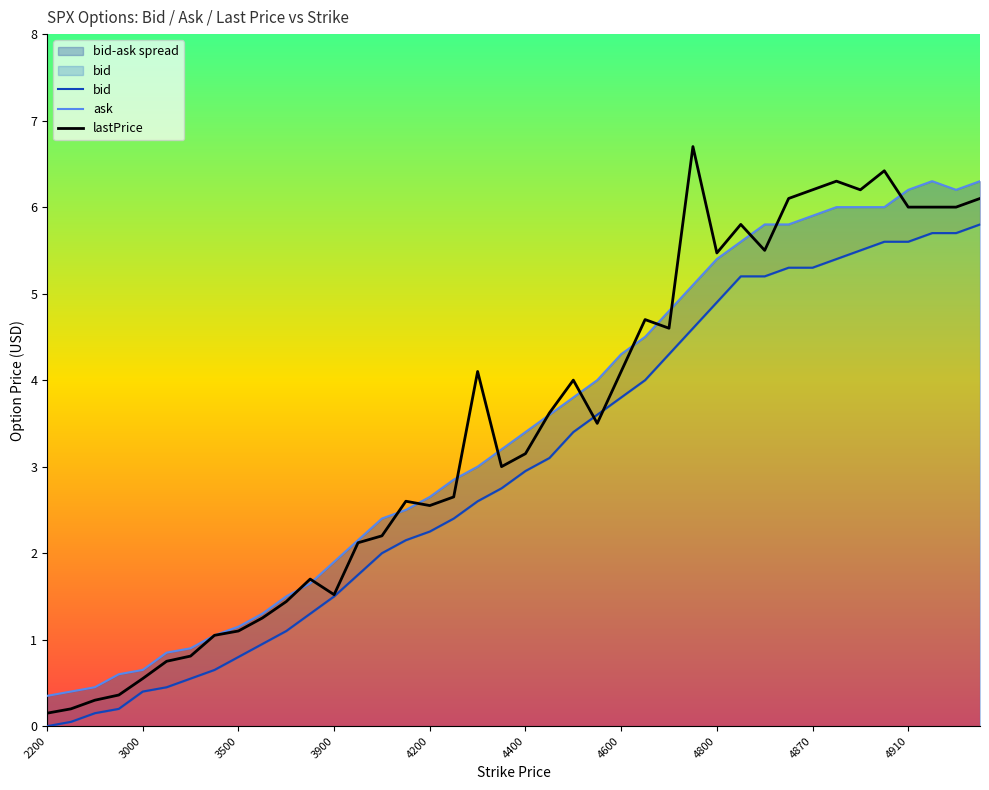

At how many categories does at least one series exceed 1?

33